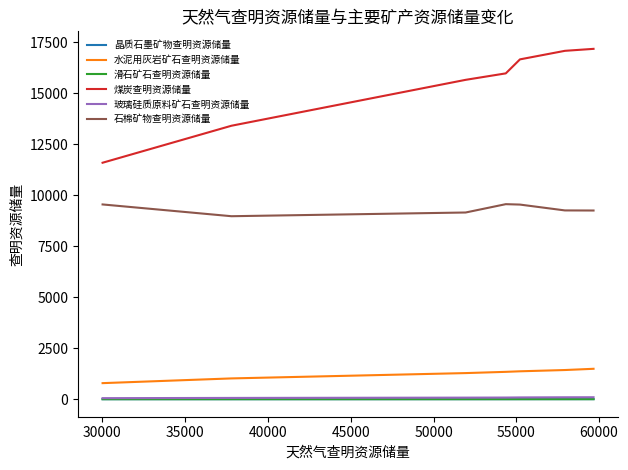

Which series has the largest total across all categories?

煤炭查明资源储量